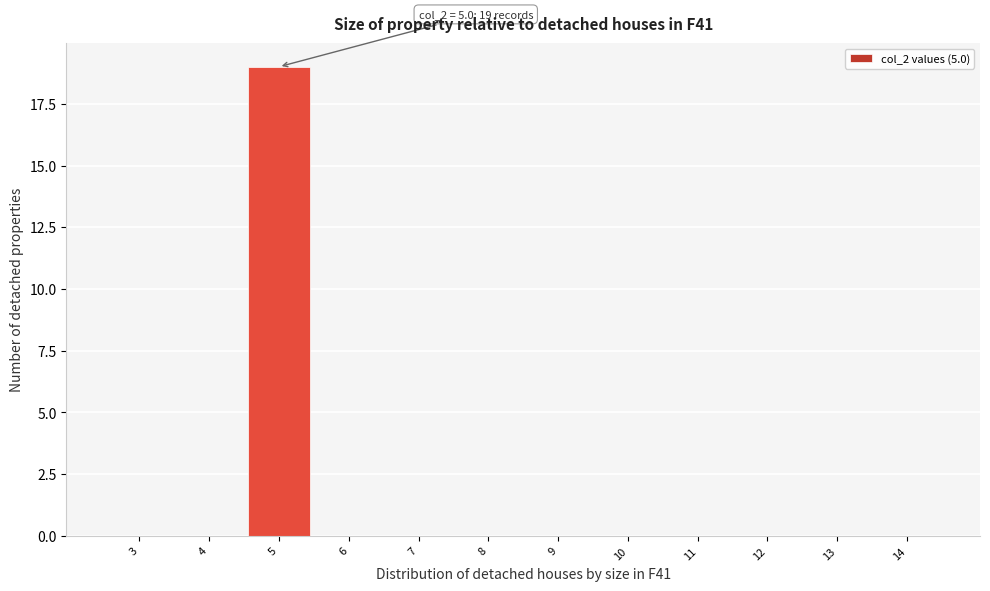

Over which range of the x-axis is the bar tallest?

4.5 to 5.5